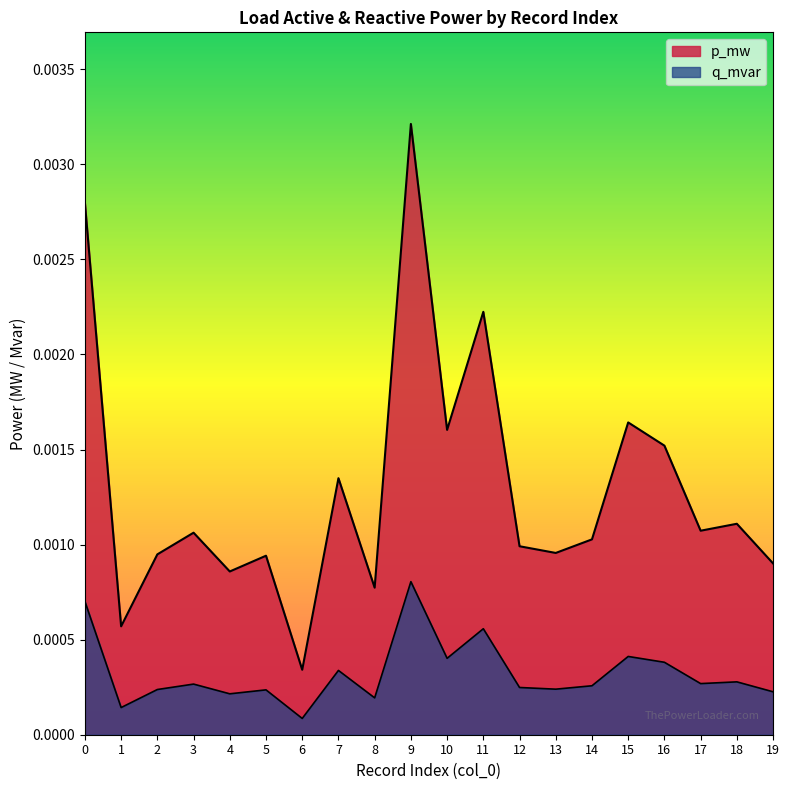

Does the chart have visible grid lines?

No